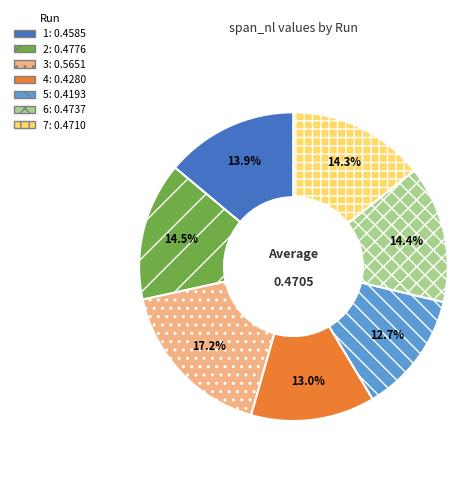

What percentage is NOT represented by 3?

82.8%